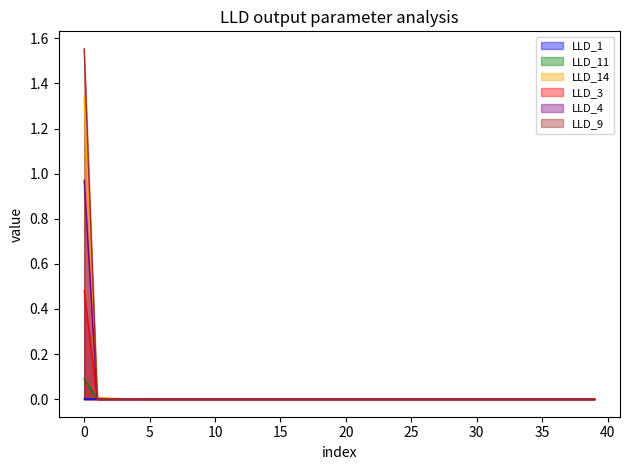

Which series has the widest spread of values?

LLD_9